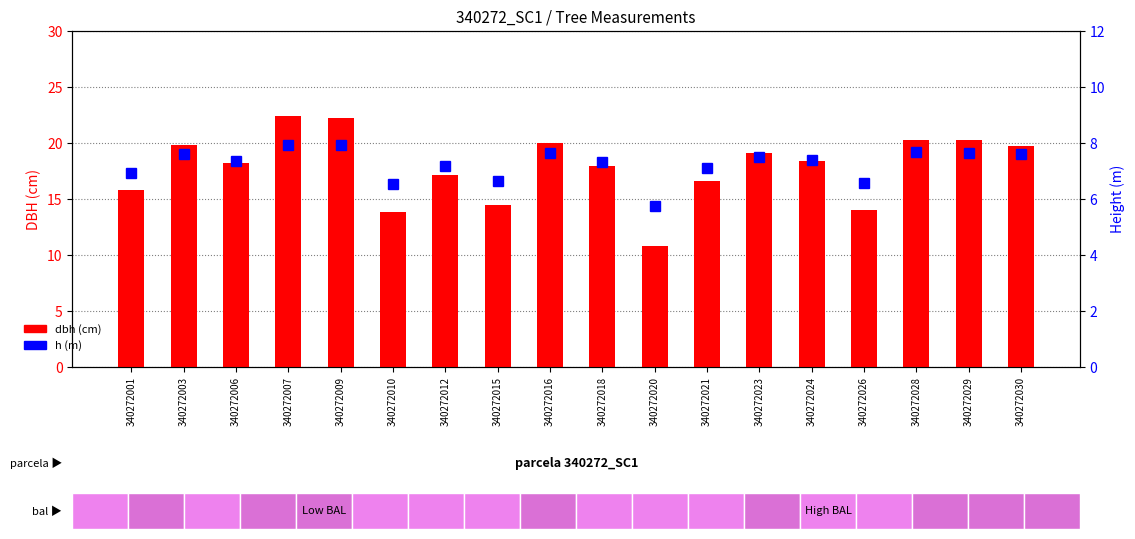

At how many categories does at least one series exceed 17?

12